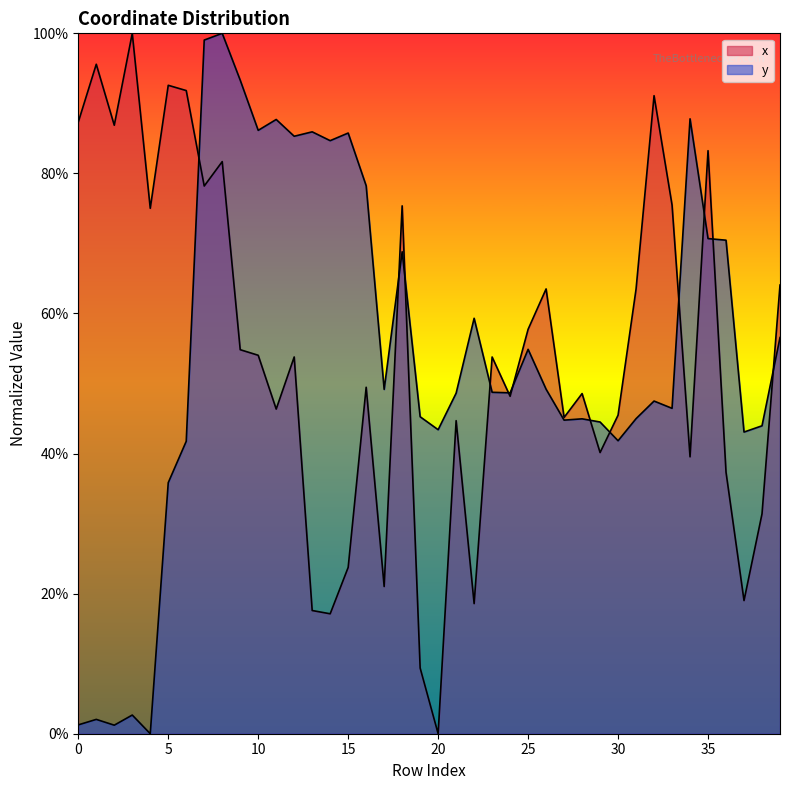

List the series in order of their peak value, lowest first.

x, y